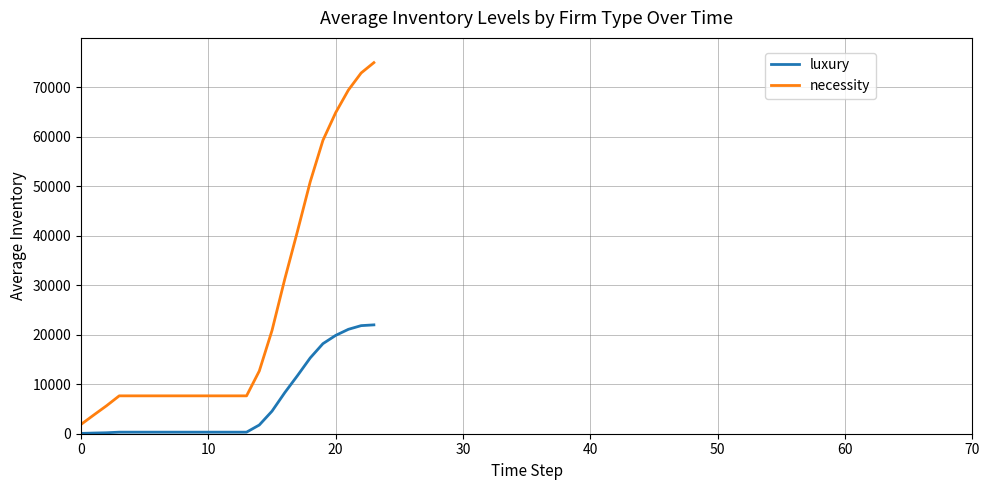

Rank the series by their average value, from lowest to highest.

luxury, necessity